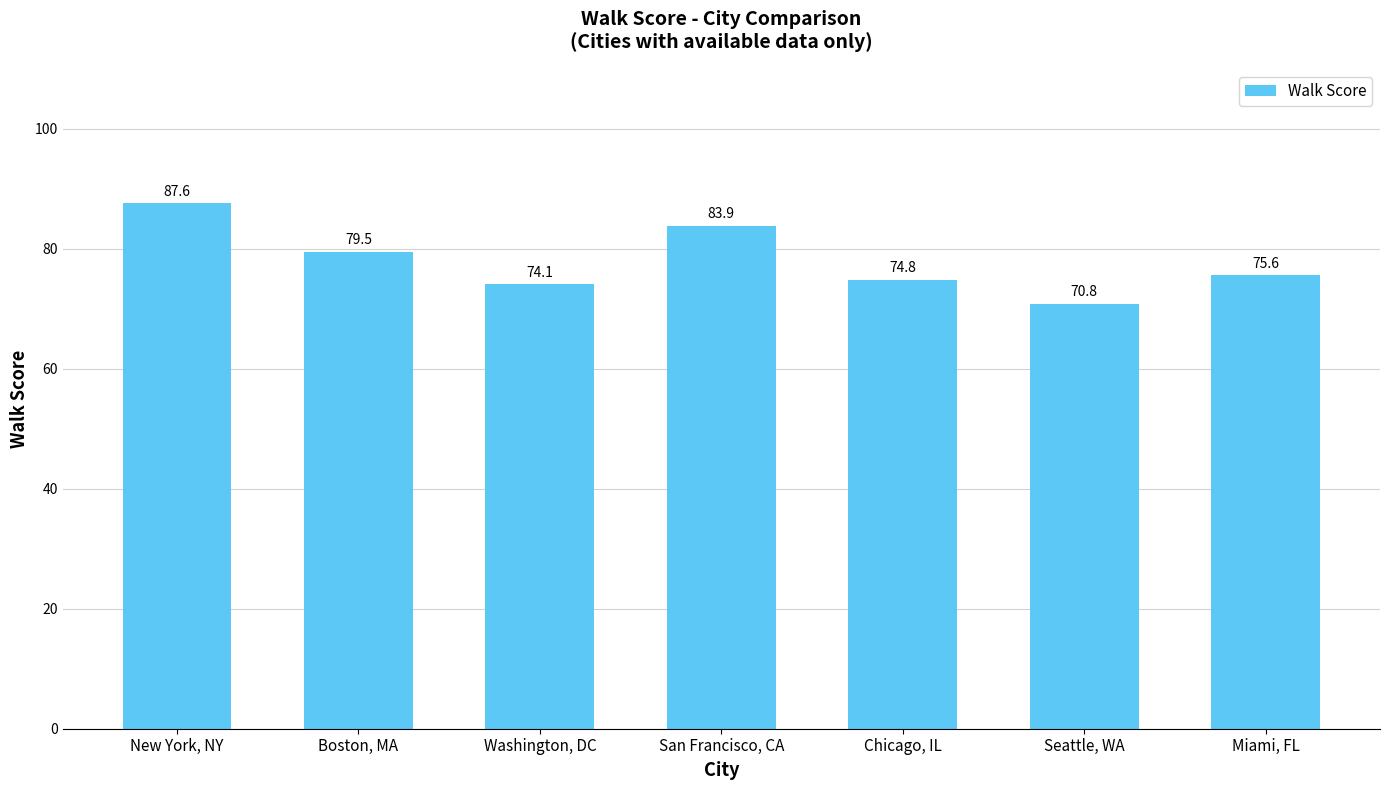

Reading left to right, what are all the values shown in this chart?

New York, NY=87.6	Boston, MA=79.5	Washington, DC=74.1	San Francisco, CA=83.9	Chicago, IL=74.8	Seattle, WA=70.8	Miami, FL=75.6